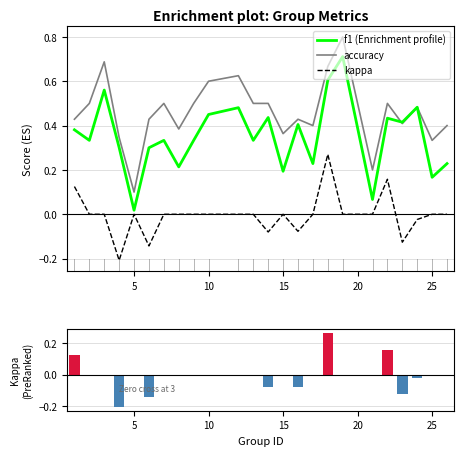

Reading left to right, transcribe all the data shown in this chart.

f1: 0.4	0.3	0.6	0.3	0.0	0.3	0.3	0.2	0.3	0.5	0.5	0.3	0.4	0.2	0.4	0.2	0.6	0.7	0.1	0.4	0.4	0.5	0.2	0.2
accuracy: 0.4	0.5	0.7	0.3	0.1	0.4	0.5	0.4	0.5	0.6	0.6	0.5	0.5	0.4	0.4	0.4	0.7	0.8	0.2	0.5	0.4	0.5	0.3	0.4
kappa: 0.1	0.0	0.0	-0.2	0.0	-0.1	0.0	0.0	0.0	0.0	0.0	0.0	-0.1	0.0	-0.1	0.0	0.3	0.0	0.0	0.2	-0.1	-0.0	0.0	0.0
kappa (Ranking metric): 0.1	0.0	0.0	-0.2	0.0	-0.1	0.0	0.0	0.0	0.0	0.0	0.0	-0.1	0.0	-0.1	0.0	0.3	0.0	0.0	0.2	-0.1	-0.0	0.0	0.0